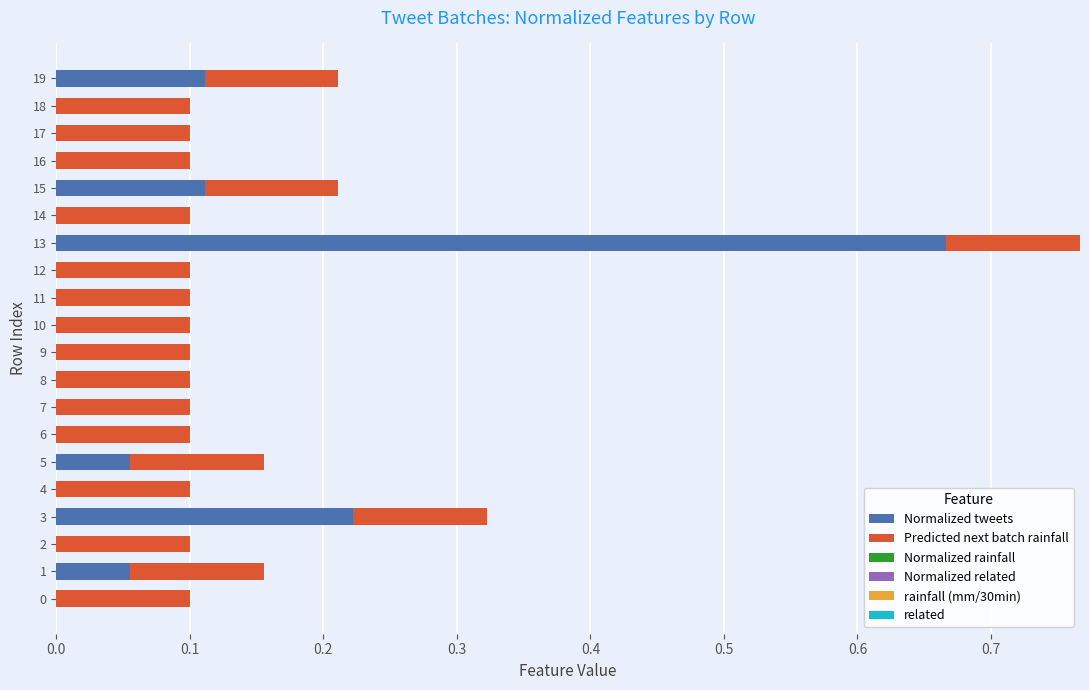

The Normalized tweets series shows 0.0 at 0. True or false?

True